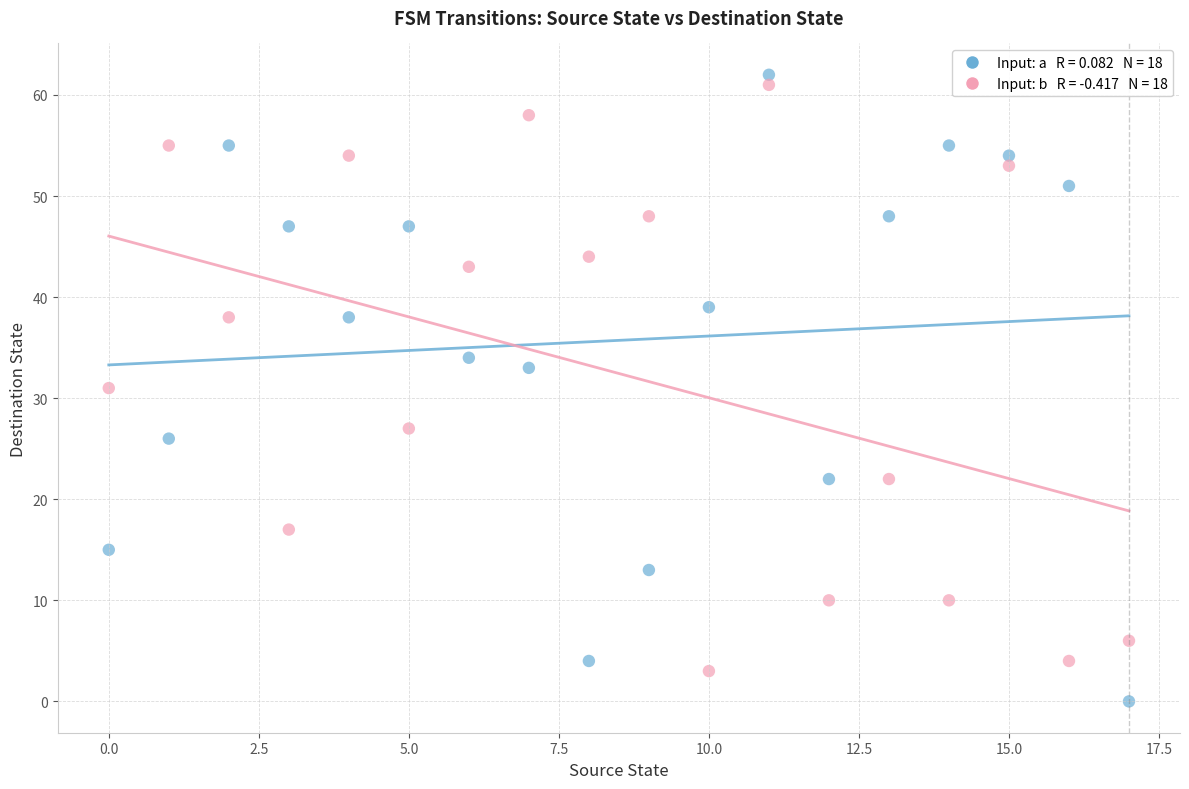

Across all data points, what is the range of Y values (max minus min)?

62